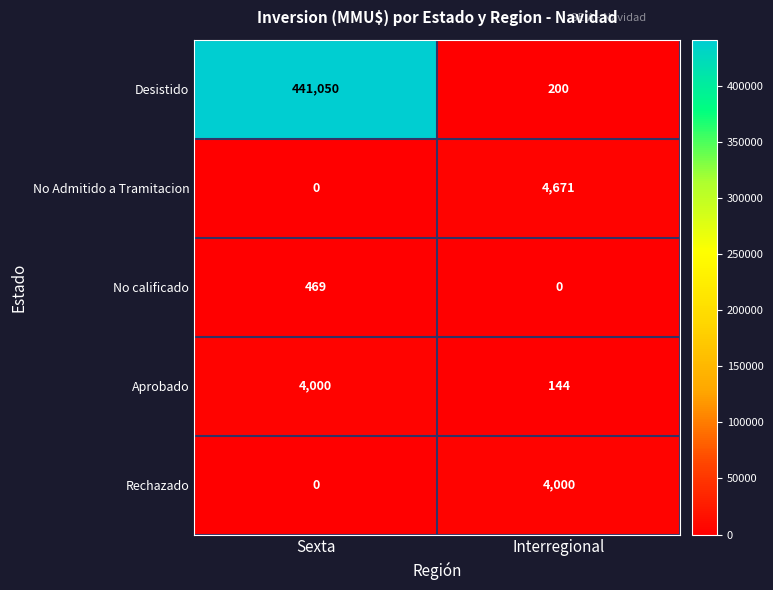

Reading left to right, what are all the values shown in this chart?

Desistido: 441050	200
No Admitido a Tramitacion: 0	4671
No calificado: 469	0
Aprobado: 4000	144
Rechazado: 0	4000